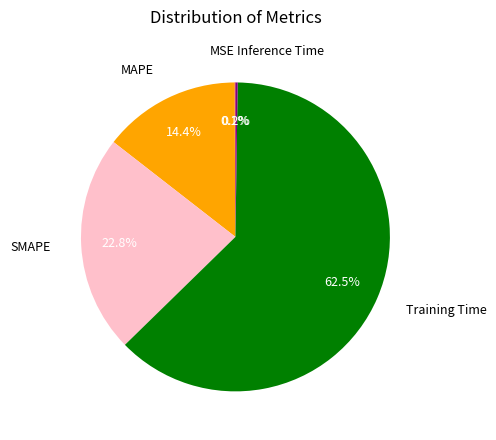

Which has a higher value, MAPE or SMAPE?

SMAPE